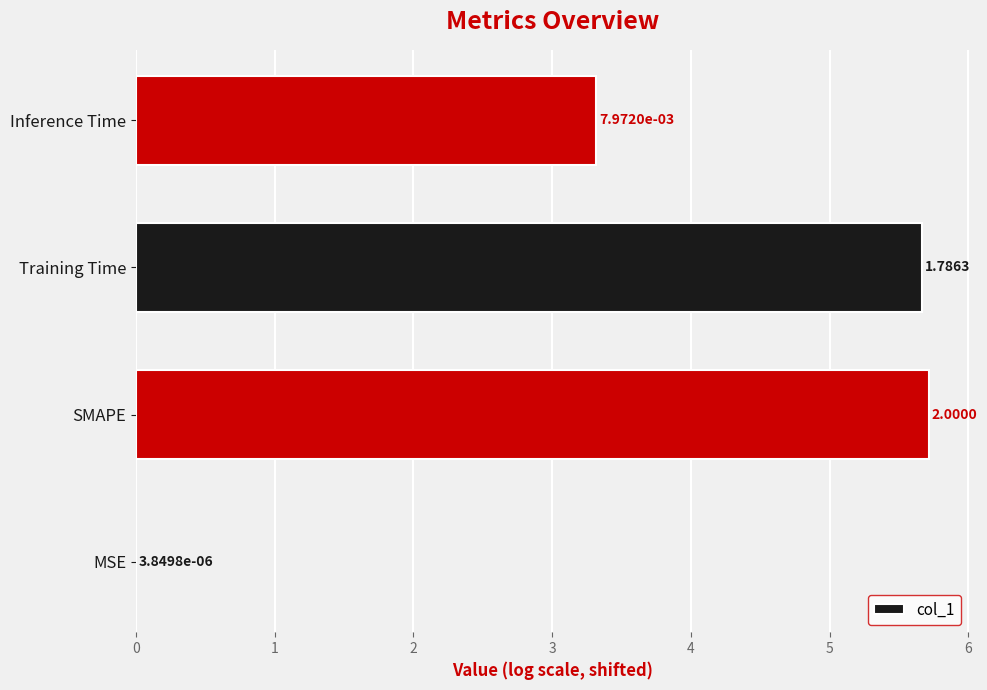

At which category does the chart reach its peak across all series?

SMAPE